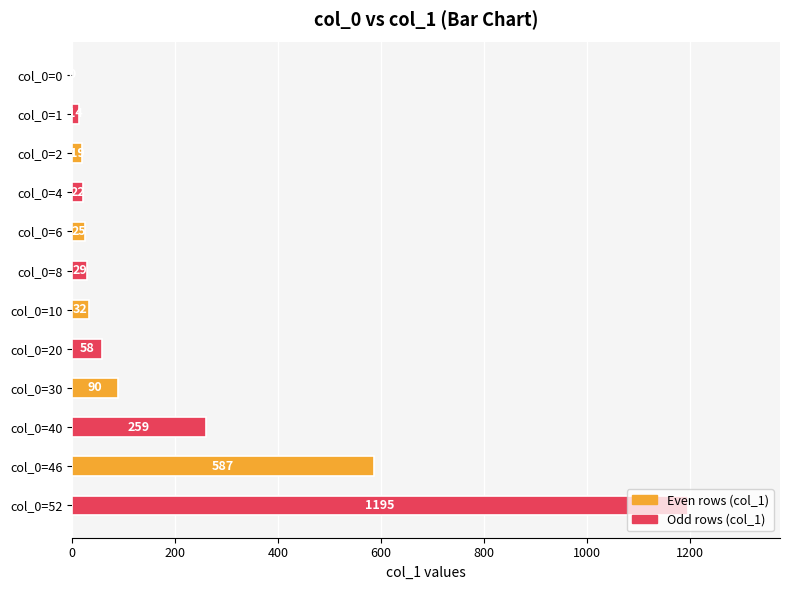

Are the bars grouped side by side (vs. stacked)?

No